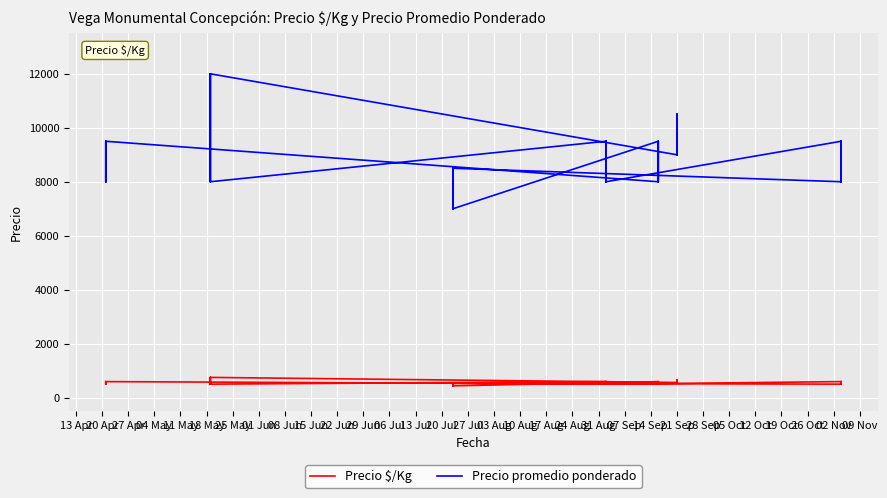

True or false: Precio $/Kg and Precio promedio ponderado cross at least once.

False